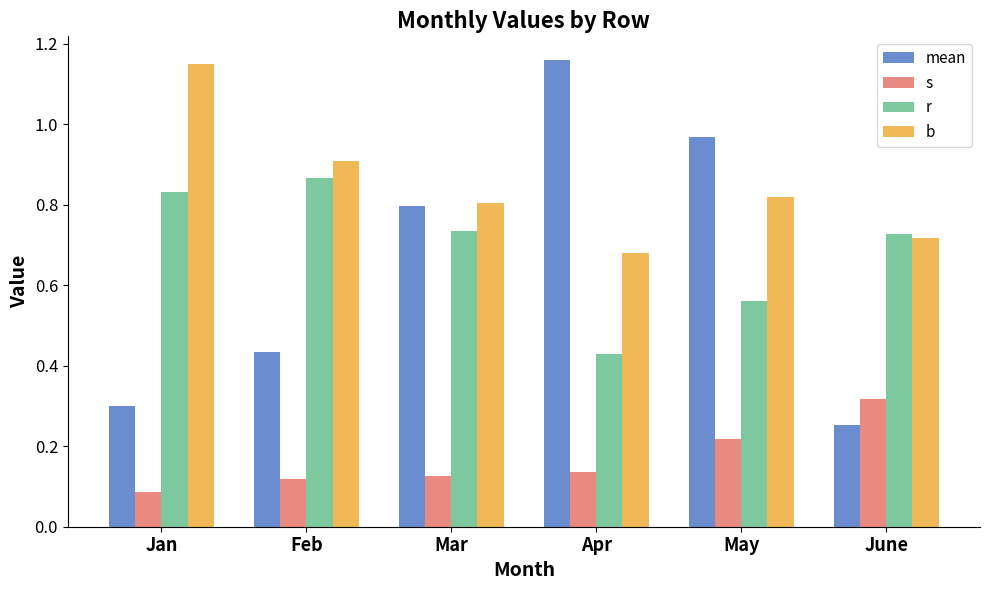

At which label is mean closest to 0?

June